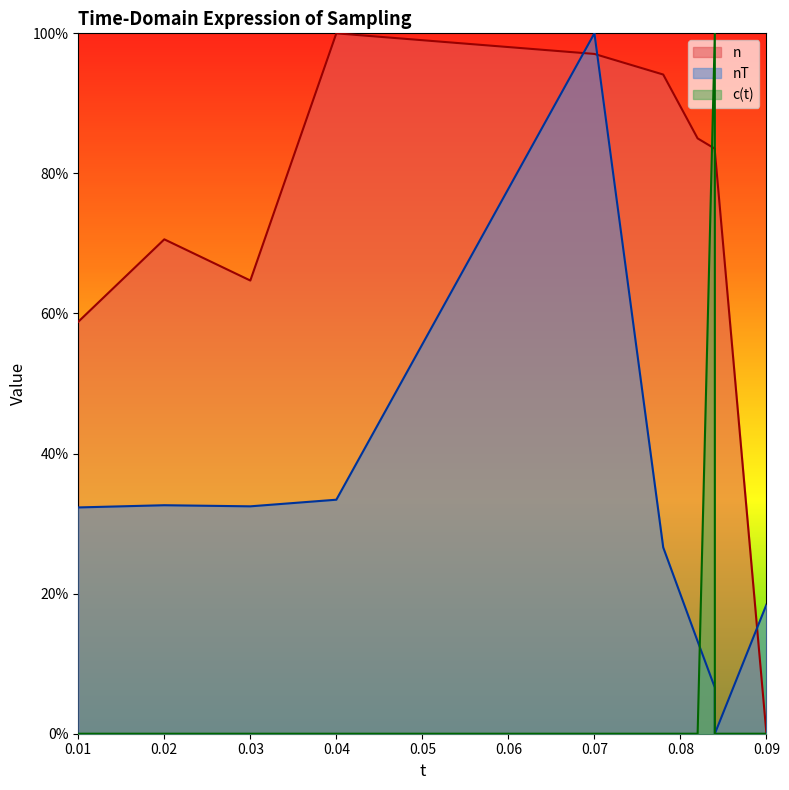

Reading left to right, transcribe all the data shown in this chart.

n: 0.01=58.8	0.02=70.6	0.03=64.7	0.04=100.0	0.07=97.1	0.078=94.1	0.082=85.0	0.084=83.5	0.084=83.2	0.09=0.0
nT: 0.01=32.3	0.02=32.6	0.03=32.5	0.04=33.4	0.07=100.0	0.078=26.6	0.082=13.2	0.084=6.6	0.084=0.0	0.09=18.4
c(t): 0.01=0.0	0.02=0.0	0.03=0.0	0.04=0.0	0.07=0.0	0.078=0.0	0.082=0.0	0.084=100.0	0.084=0.0	0.09=0.0